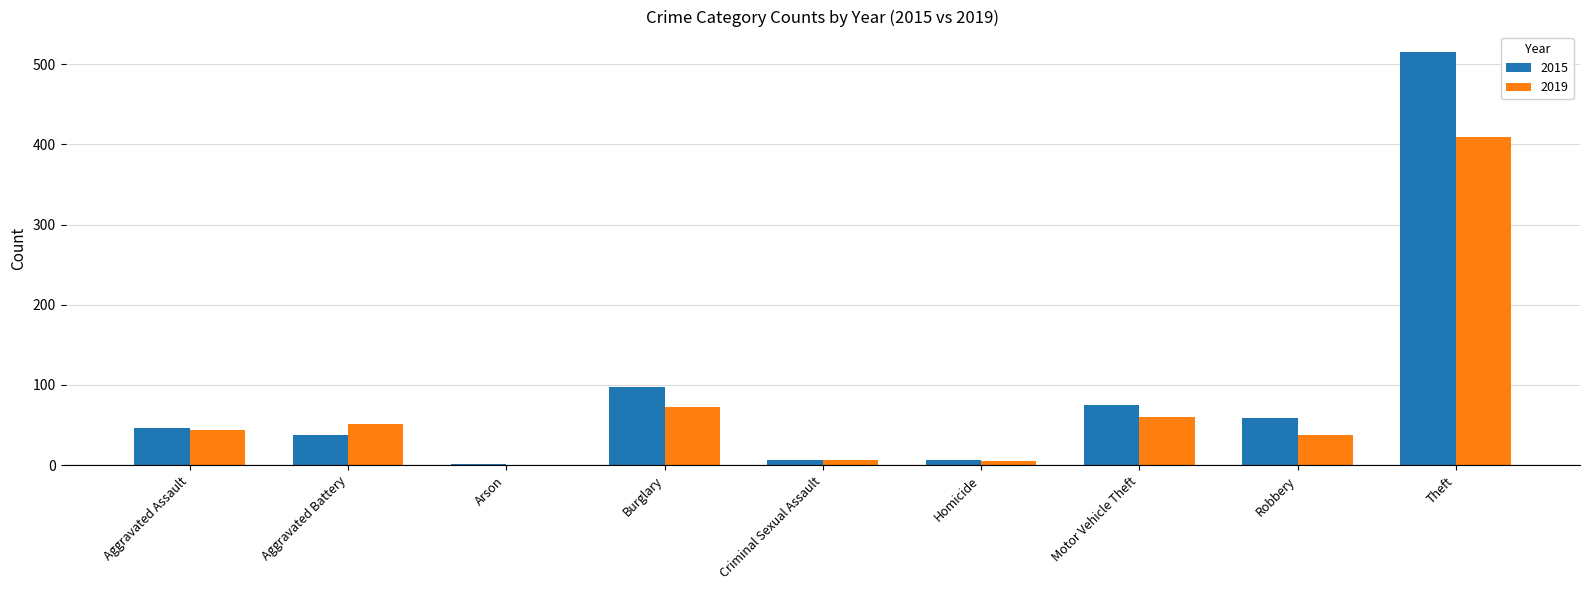

The value of 2019 at Homicide is 5. True or false?

True